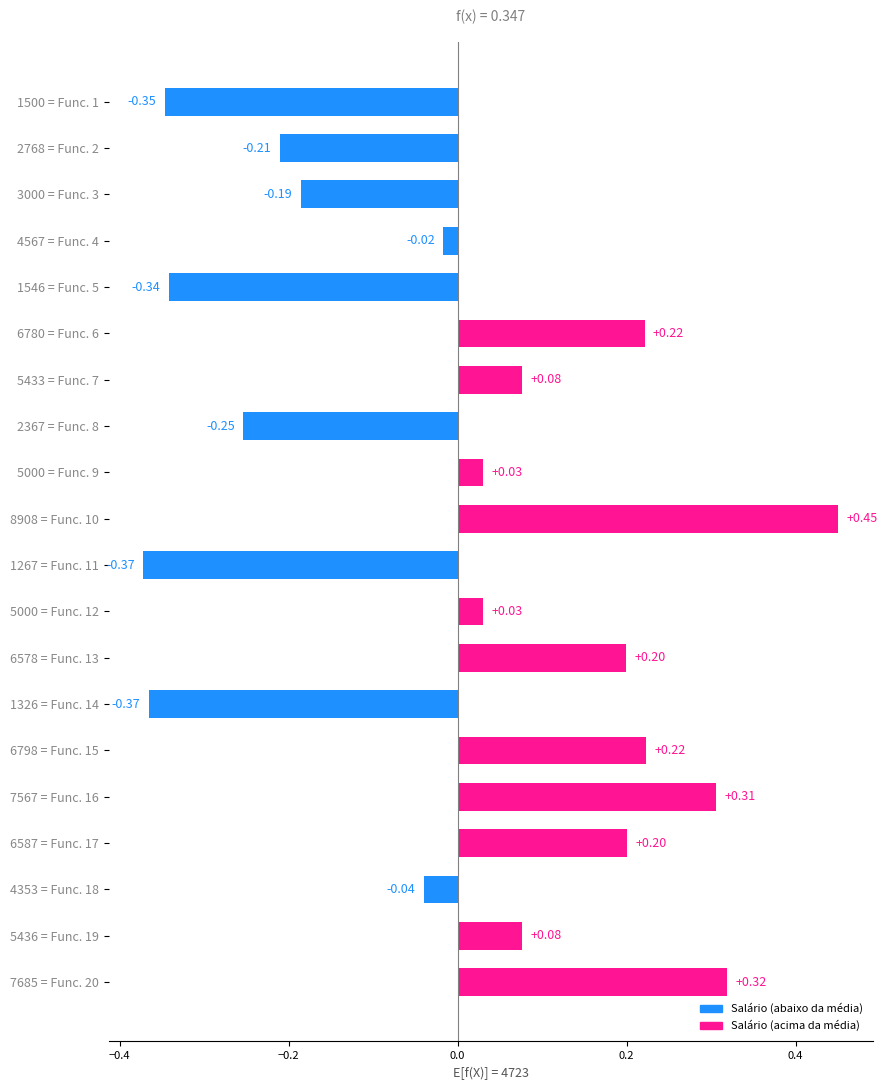

Which has a higher value, 4353 = Func. 18 or 2768 = Func. 2?

4353 = Func. 18